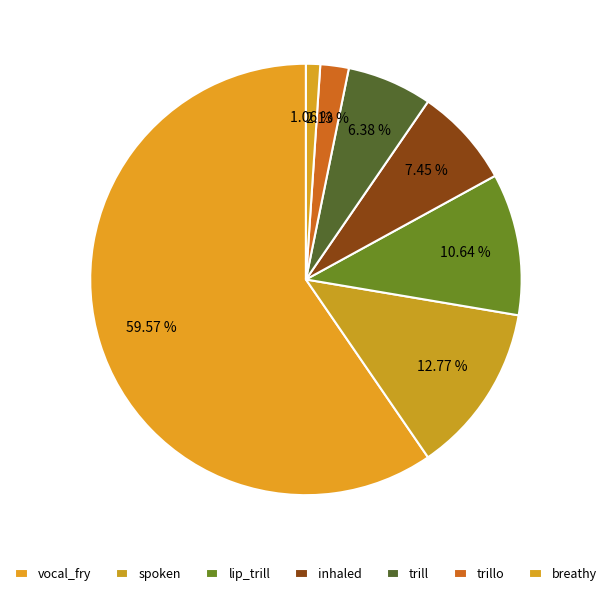

Which category accounts for the majority?

vocal_fry